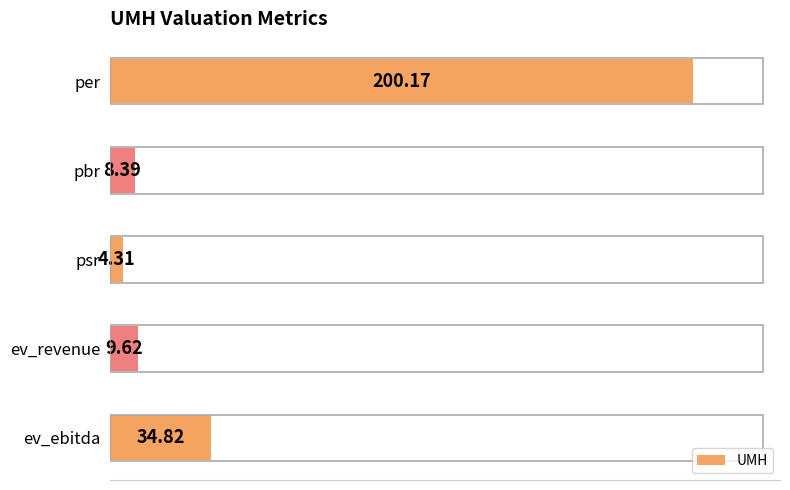

List the labels in order of value, smallest first.

psr, pbr, ev_revenue, ev_ebitda, per